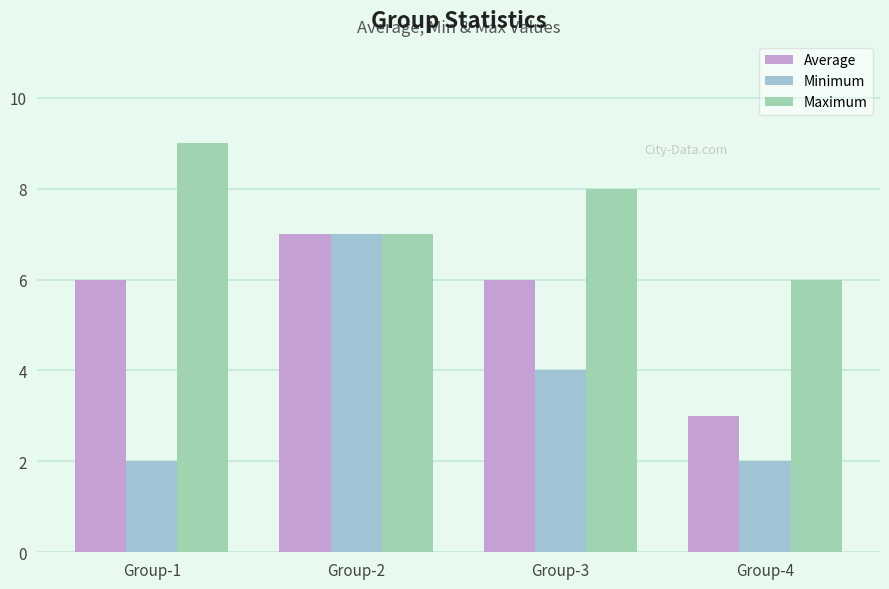

Which category has the highest value in the Maximum series?

Group-1